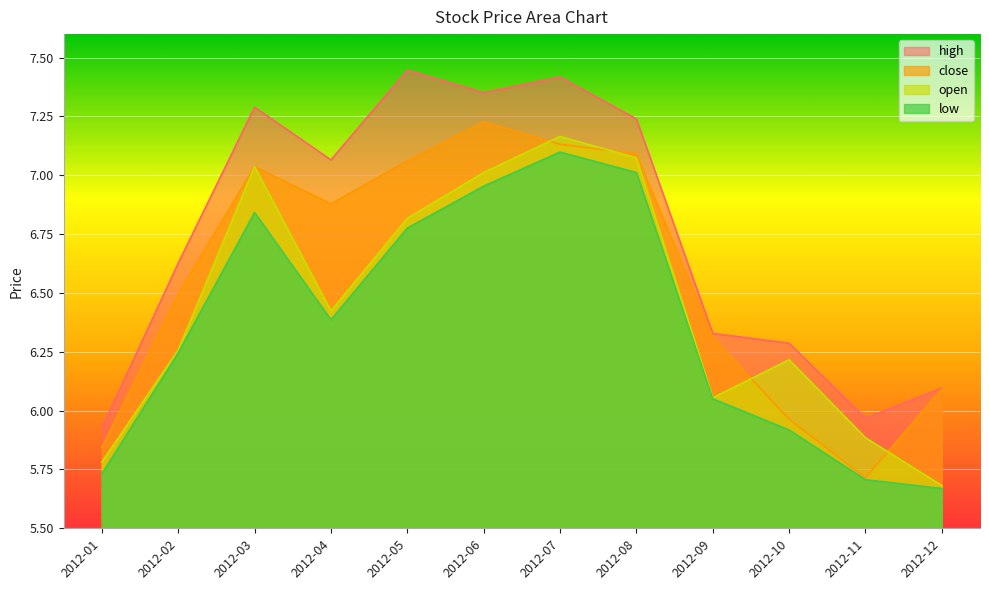

Rank the series by their maximum value, from highest to lowest.

high, close, open, low